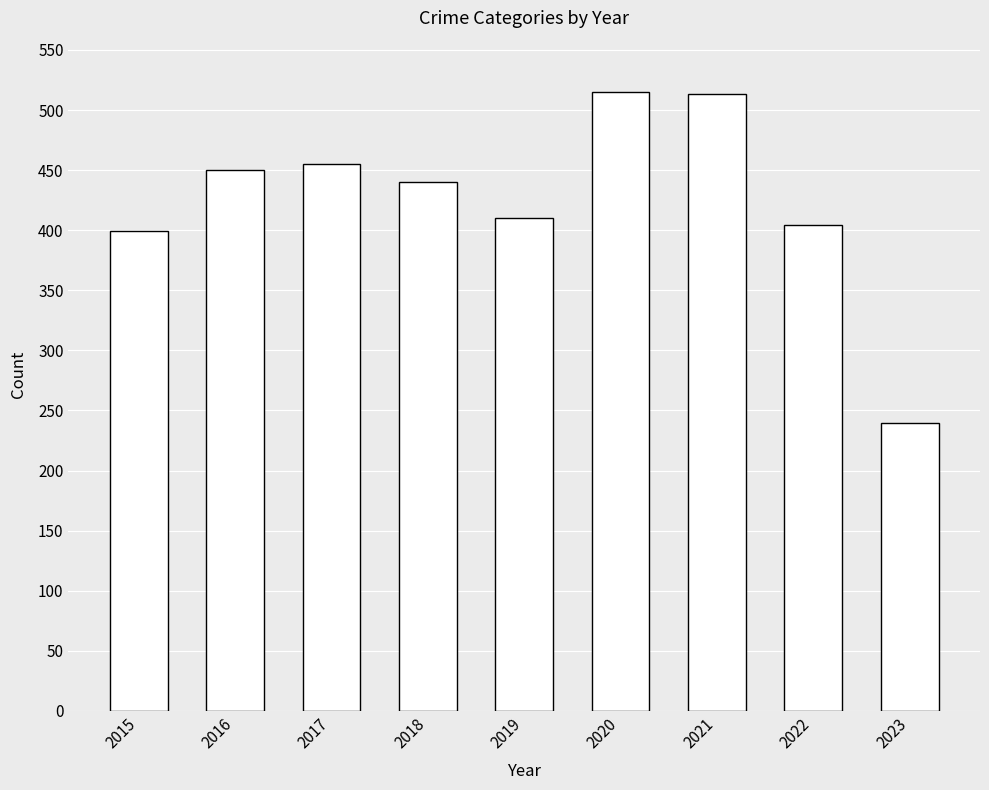

What is the value of the 6th bar from the left?

515